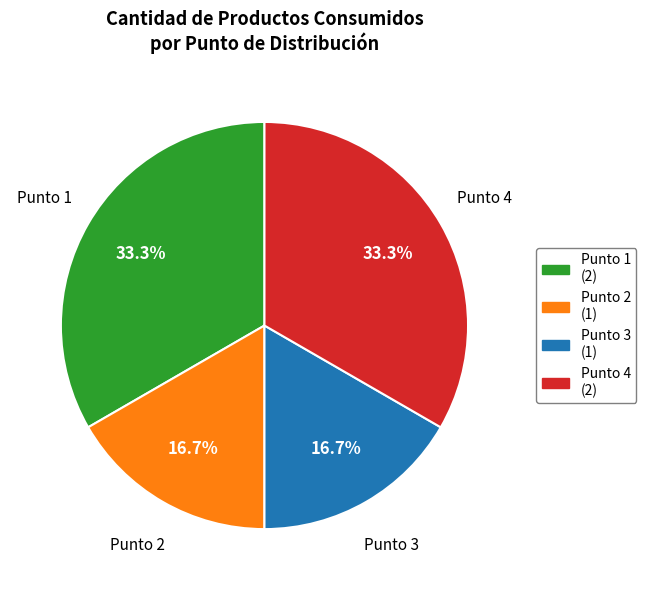

Is there a majority slice in this chart?

No